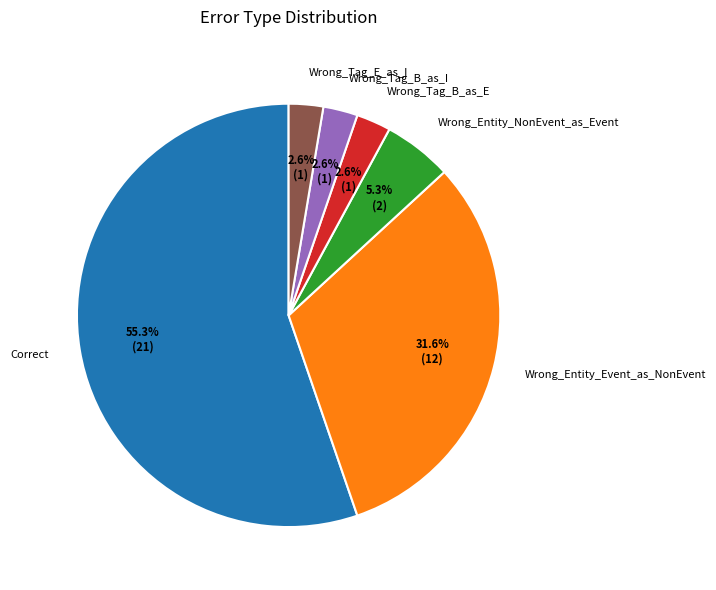

True or false: Wrong_Entity_NonEvent_as_Event accounts for 18% of the total.

False